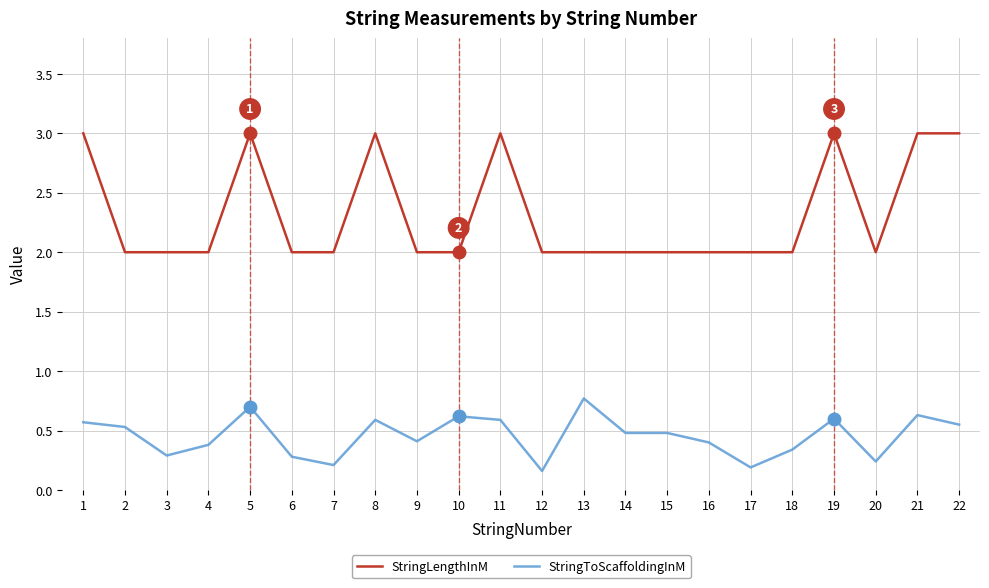

What is the maximum value for StringToScaffoldingInM?

0.8